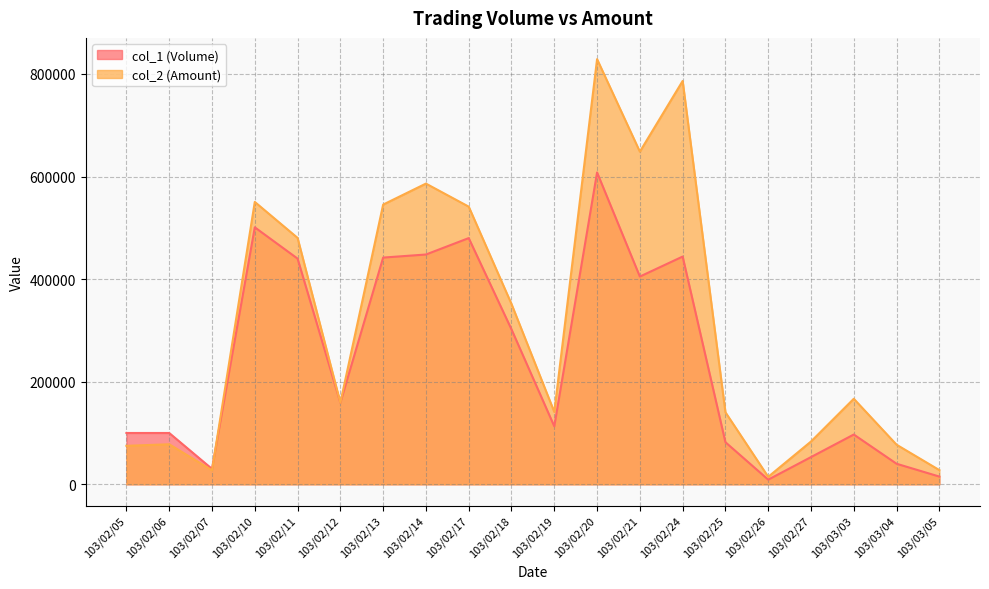

How many lines are shown in the chart?

2